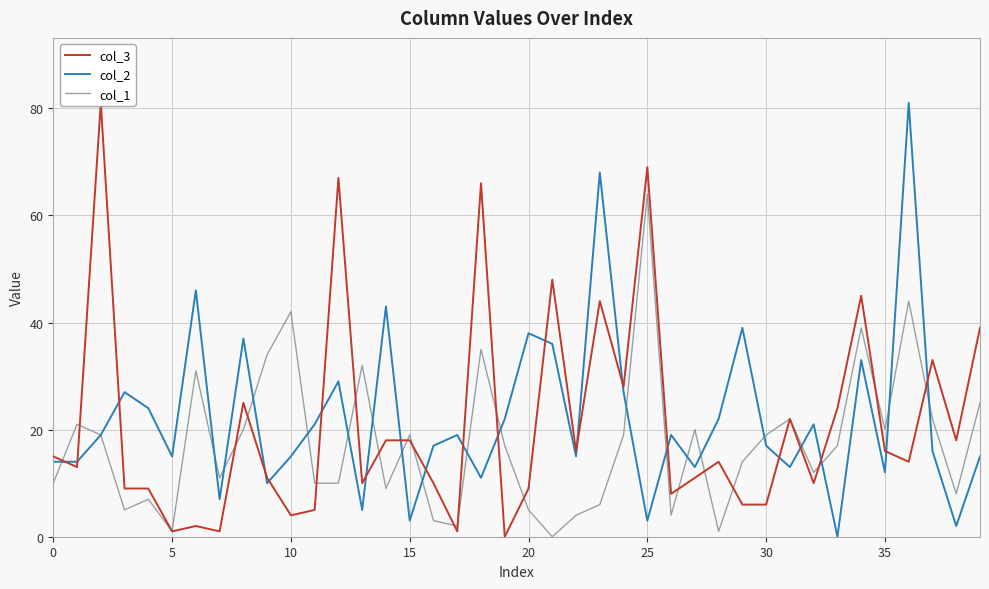

How many interior local valleys does the col_2 series have?

13